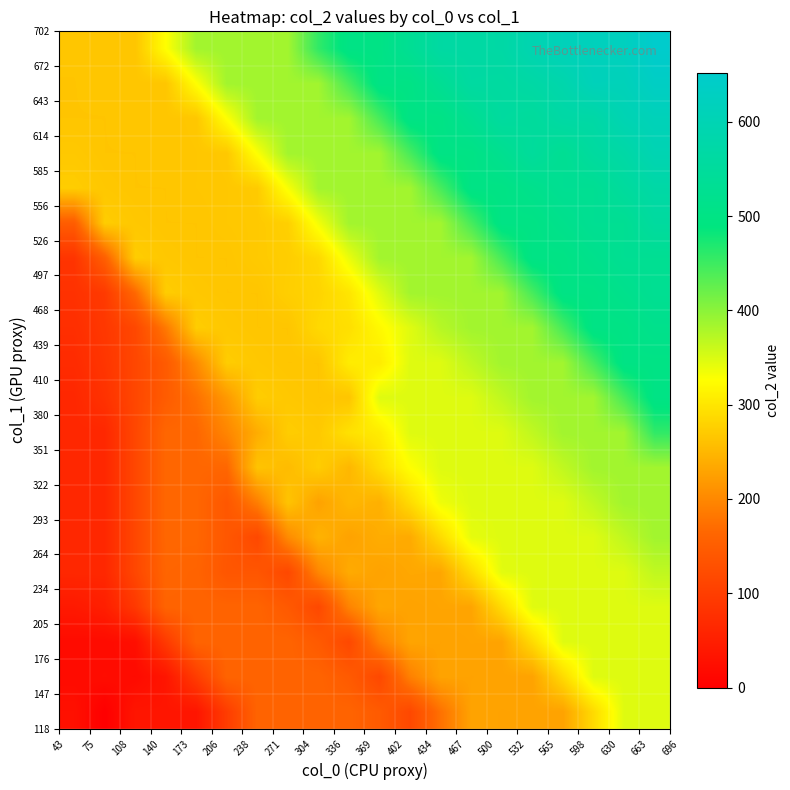

How many distinct data groups are displayed?

20